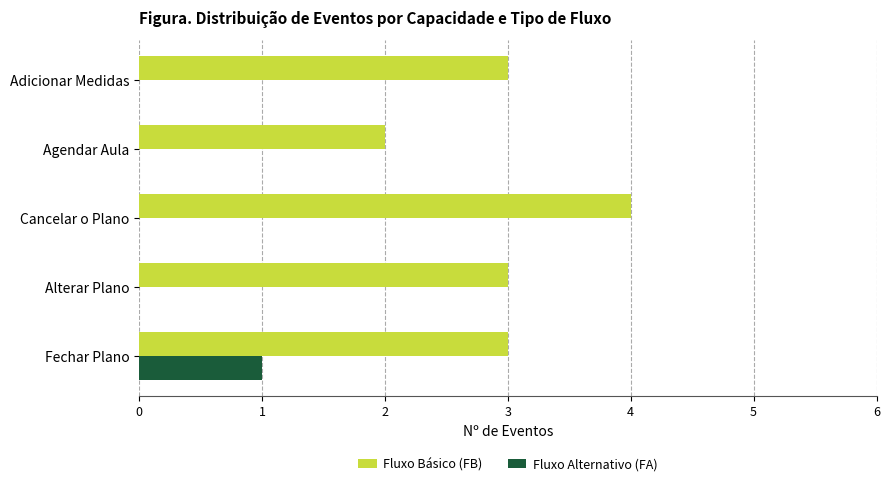

Which series changed the most between Alterar Plano and Cancelar o Plano?

Fluxo Básico (FB)